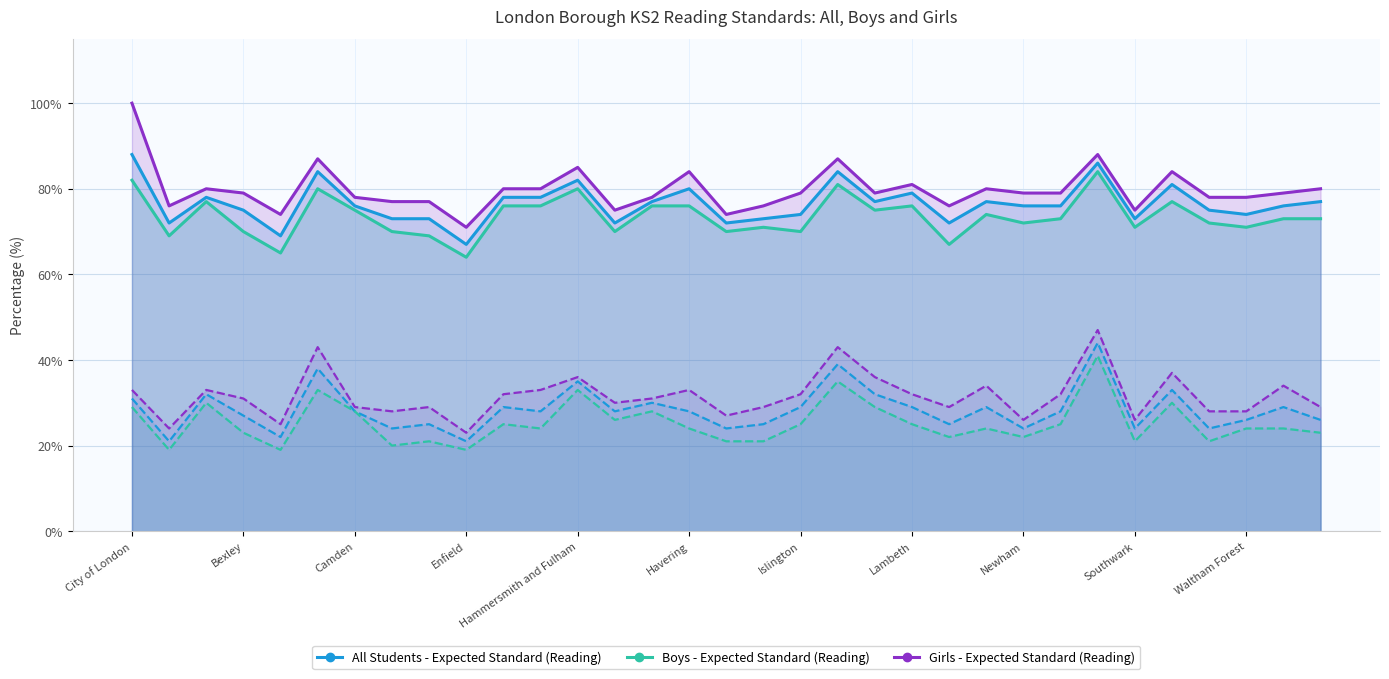

Rank the series at 28 from highest to lowest value.

Girls - Expected Standard (Reading), All Students - Expected Standard (Reading), Boys - Expected Standard (Reading), Girls - Higher Standard (Reading), All Students - Higher Standard (Reading), Boys - Higher Standard (Reading)